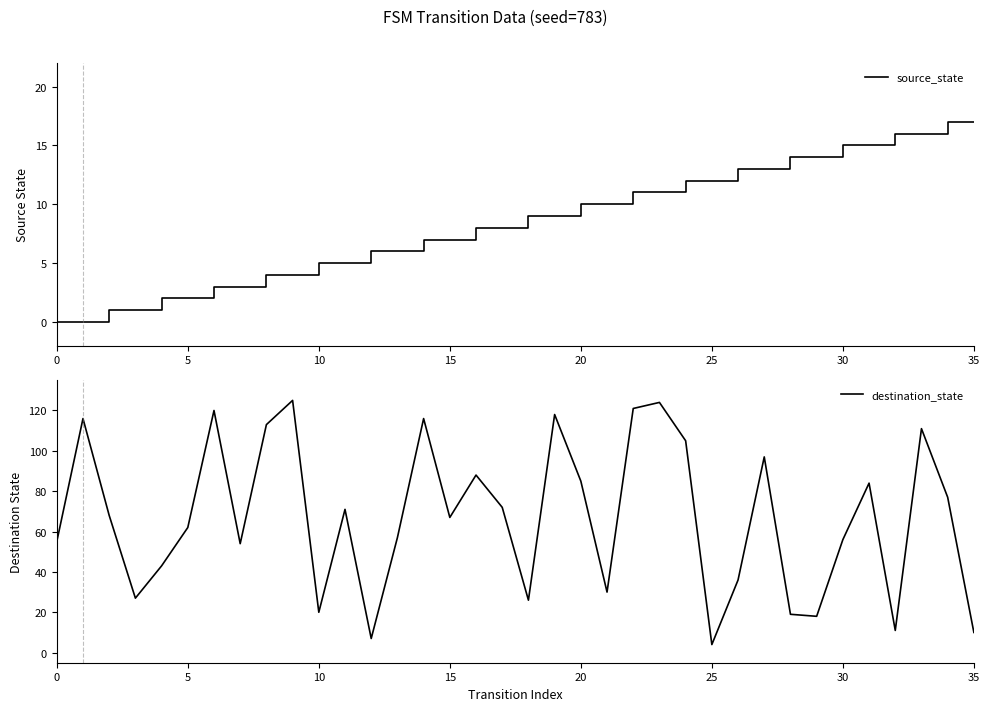

What is the value of the source_state point at the 6th from the left?

2